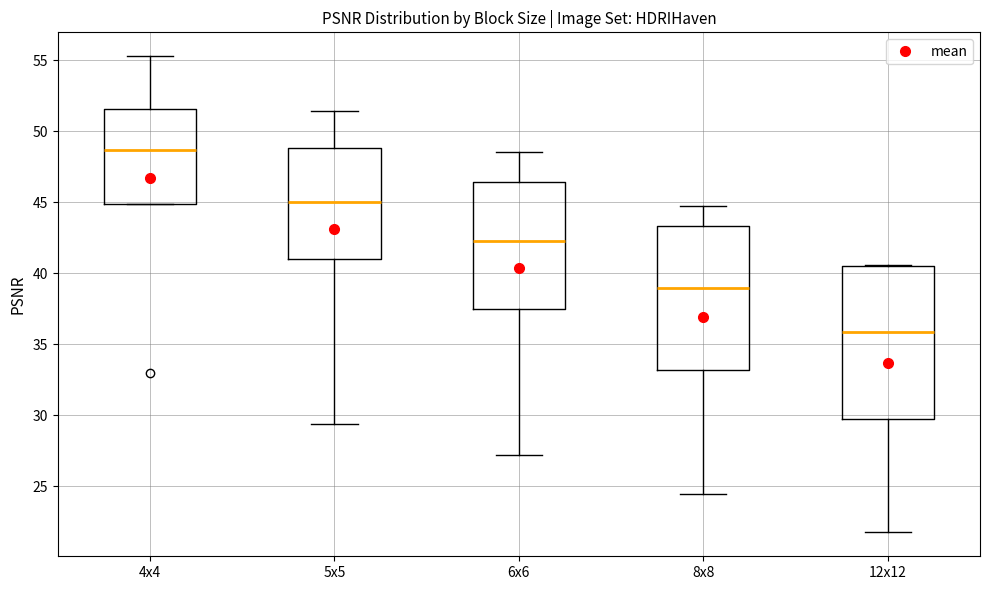

Where does the upper whisker of the box for 4x4 end on the y-axis? The values are not printed on the chart, so give them approximately, as read against the axis.

55.5